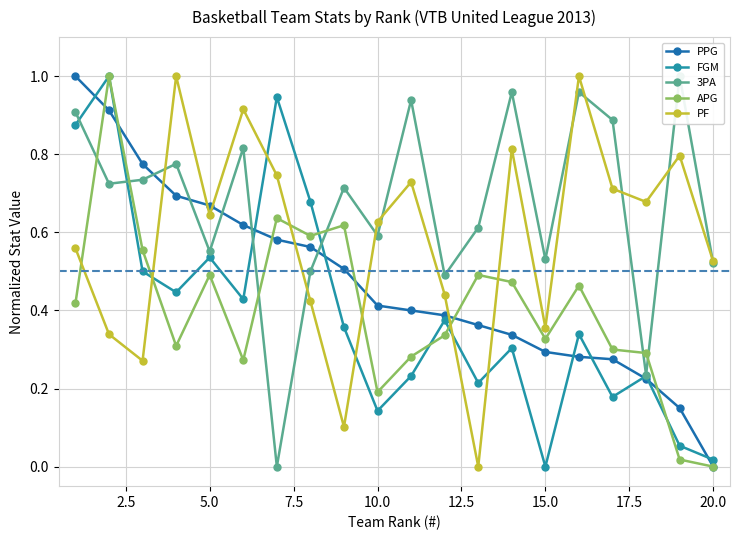

How many interior local valleys does the PF series have?

6